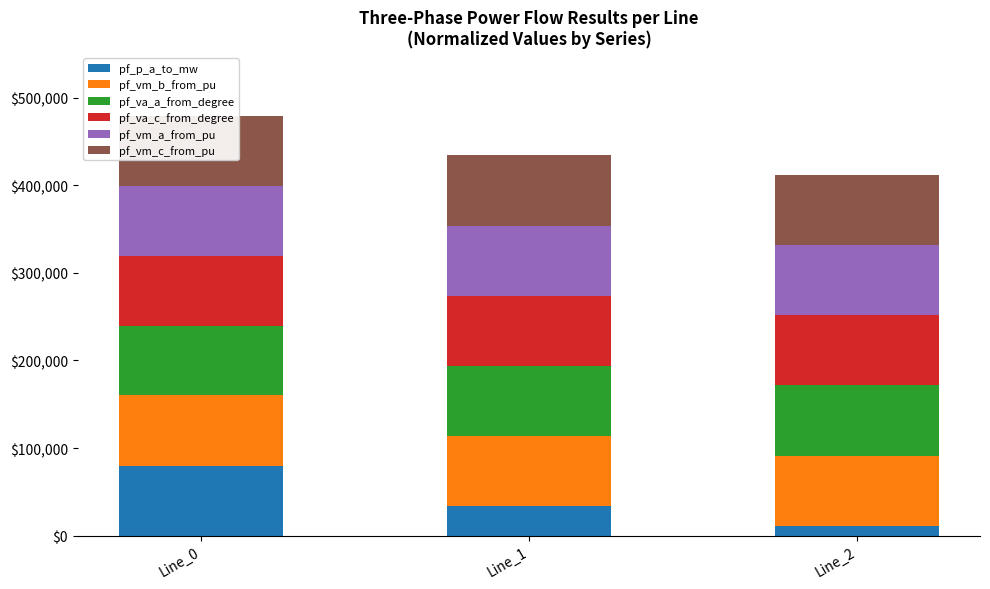

Which series has the widest spread of values?

pf_p_a_to_mw